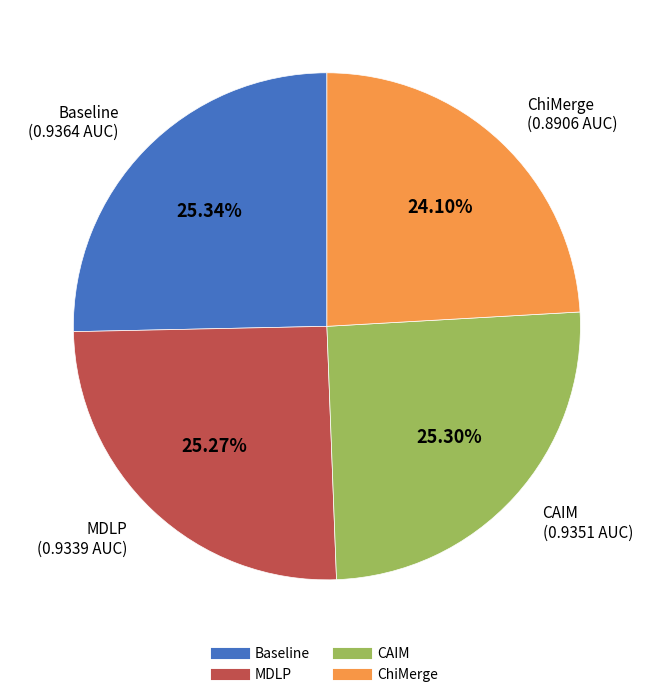

How many slices are in this pie chart?

4